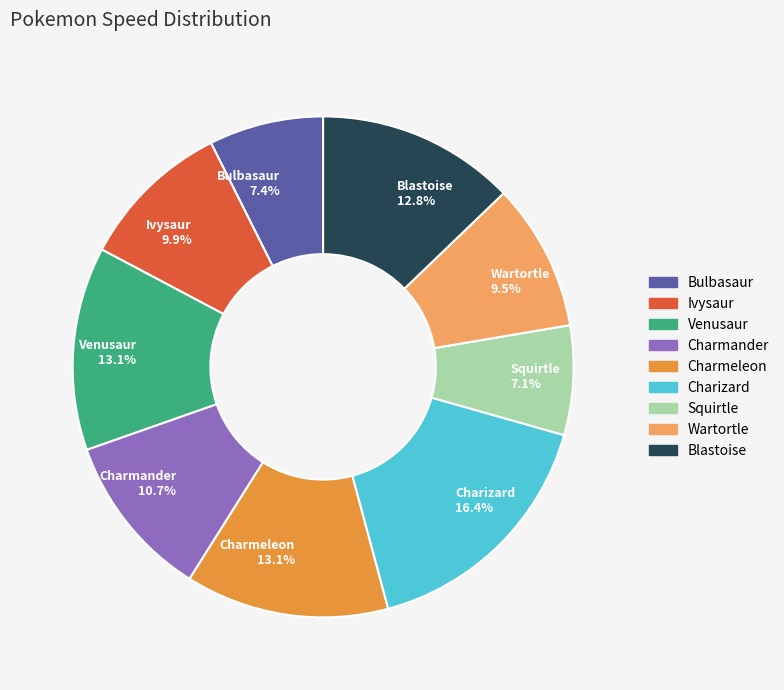

Is there any slice that represents more than half of the pie?

No